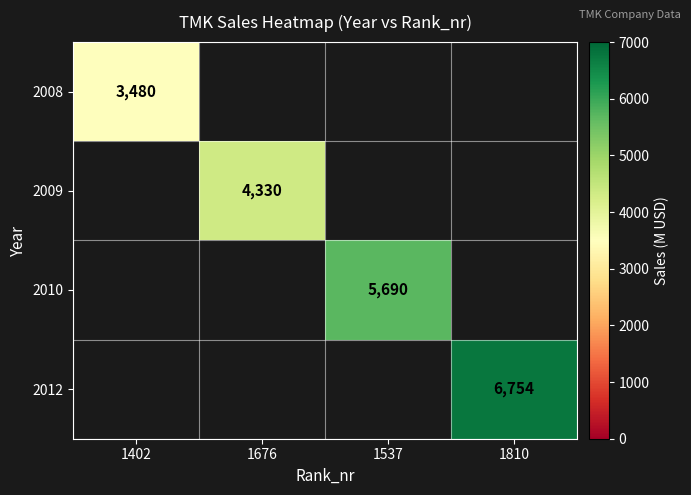

True or false: 2009 has a value of 4330 at 1676.

True